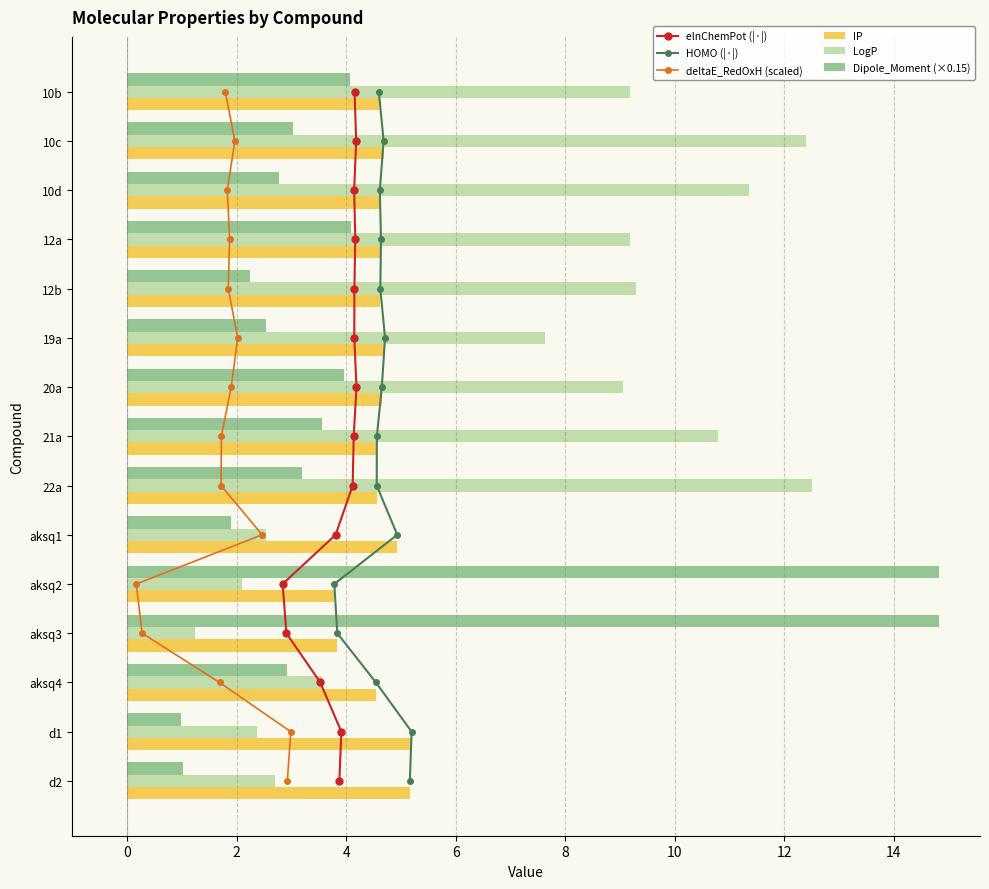

What is the value of the LogP bar at the 7th from the left?

9.1